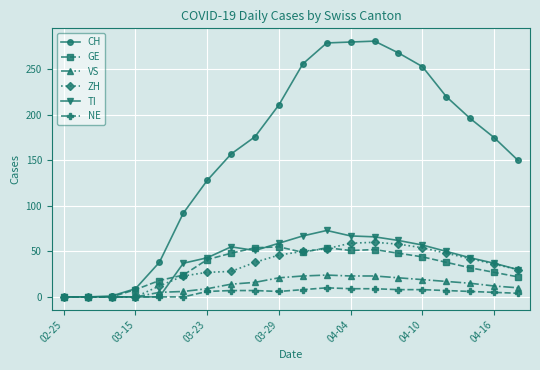

Which series has the largest range (max minus min)?

CH